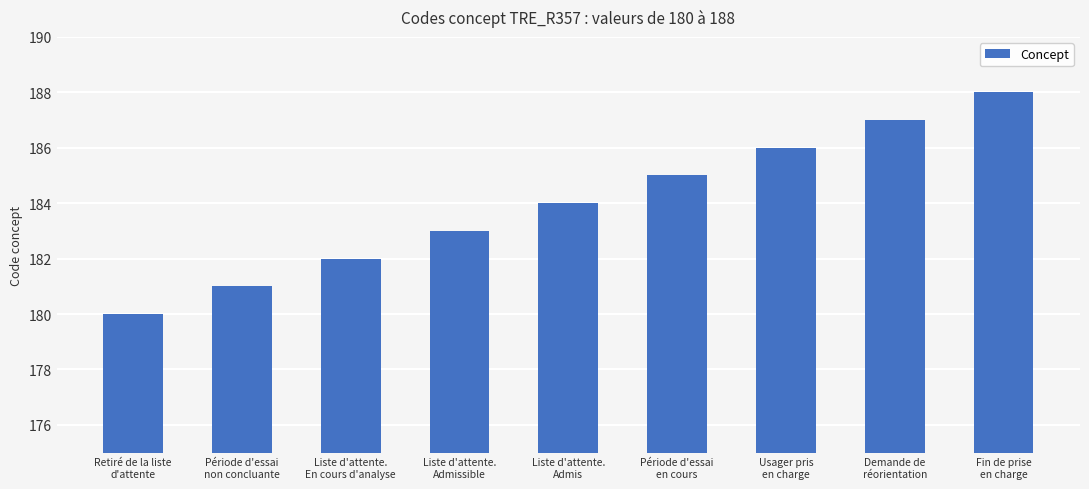

What is the label of the 4th bar from the left?

Liste d'attente.
Admissible